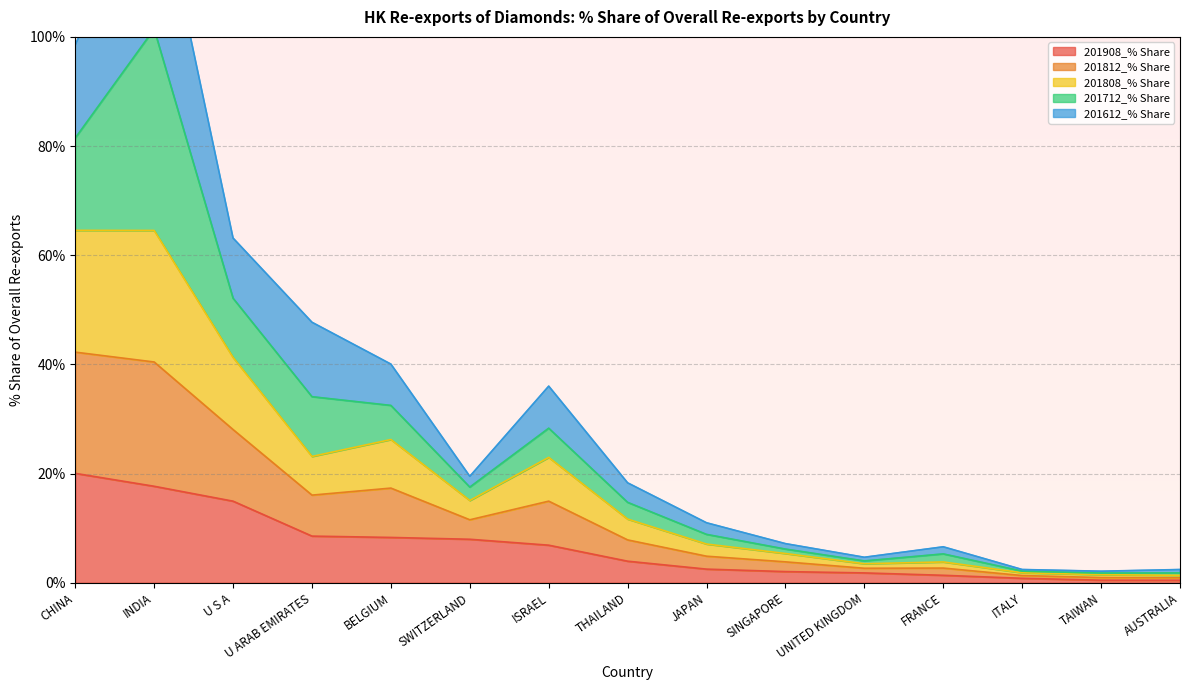

The 201908_% Share series shows 8.0 at SWITZERLAND. True or false?

True